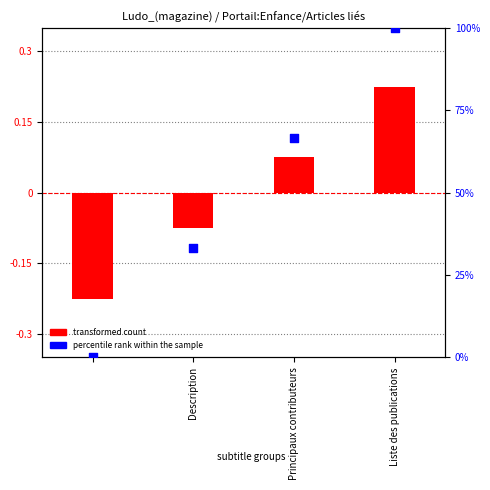

What is the total value across all series at Description?

-0.2